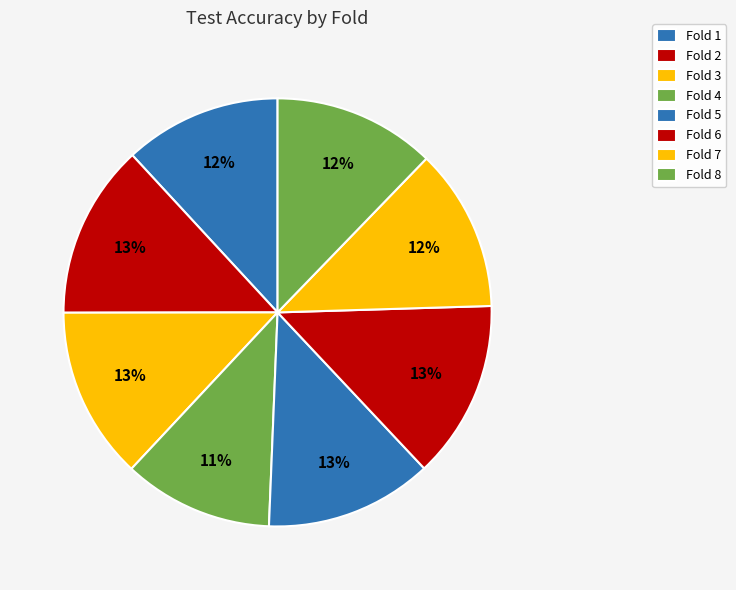

To the nearest percent, what is the difference between the largest and smallest slice percentages?

2%